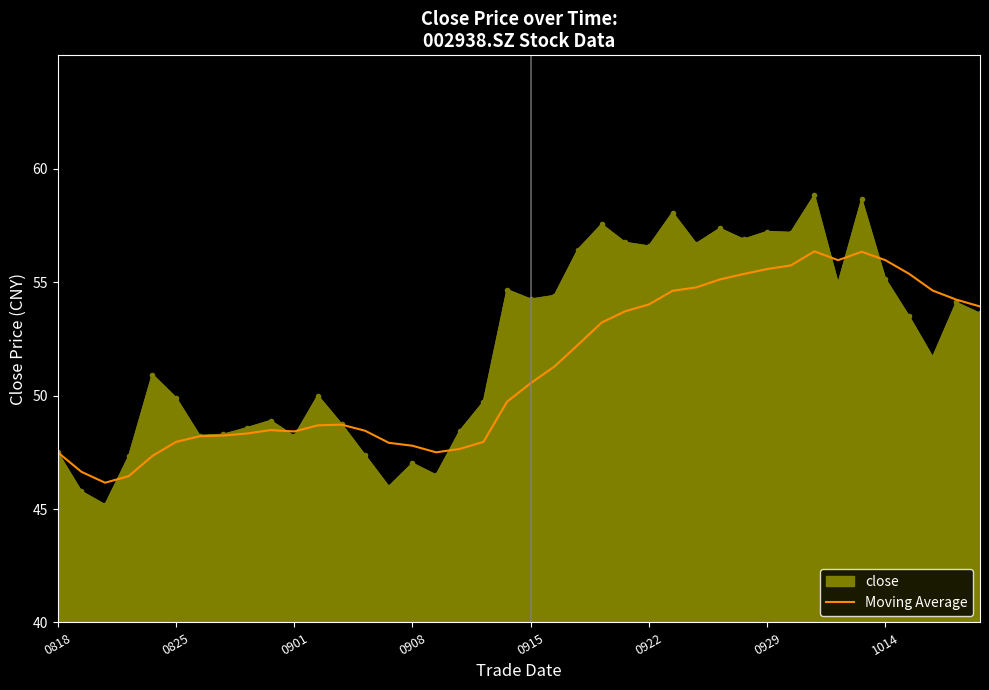

Which series has the largest range (max minus min)?

close